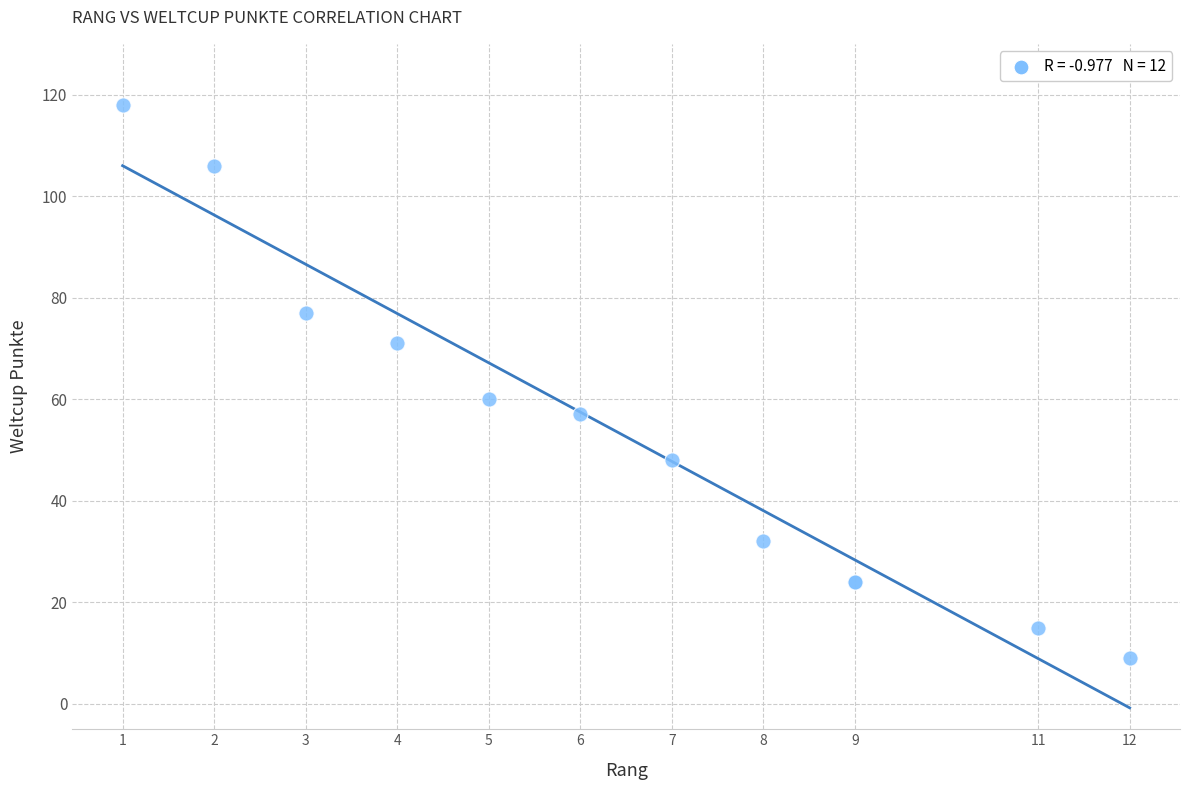

What Y value in the scatter plot is closest to 63?

60